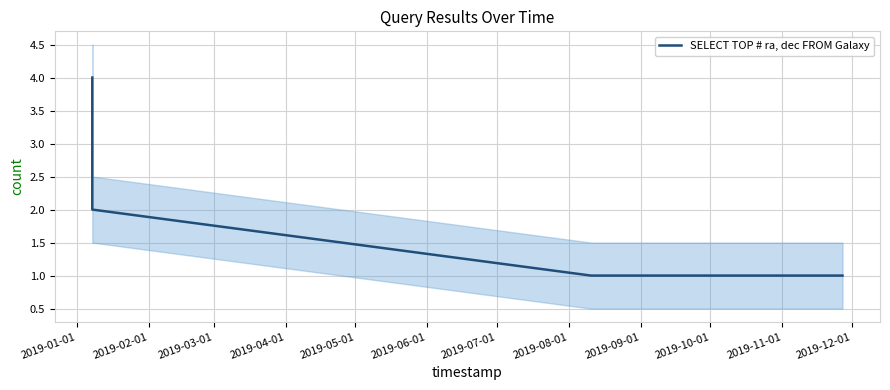

True or false: SELECT TOP # ra, dec FROM Galaxy has more than 1 interior local peaks.

False